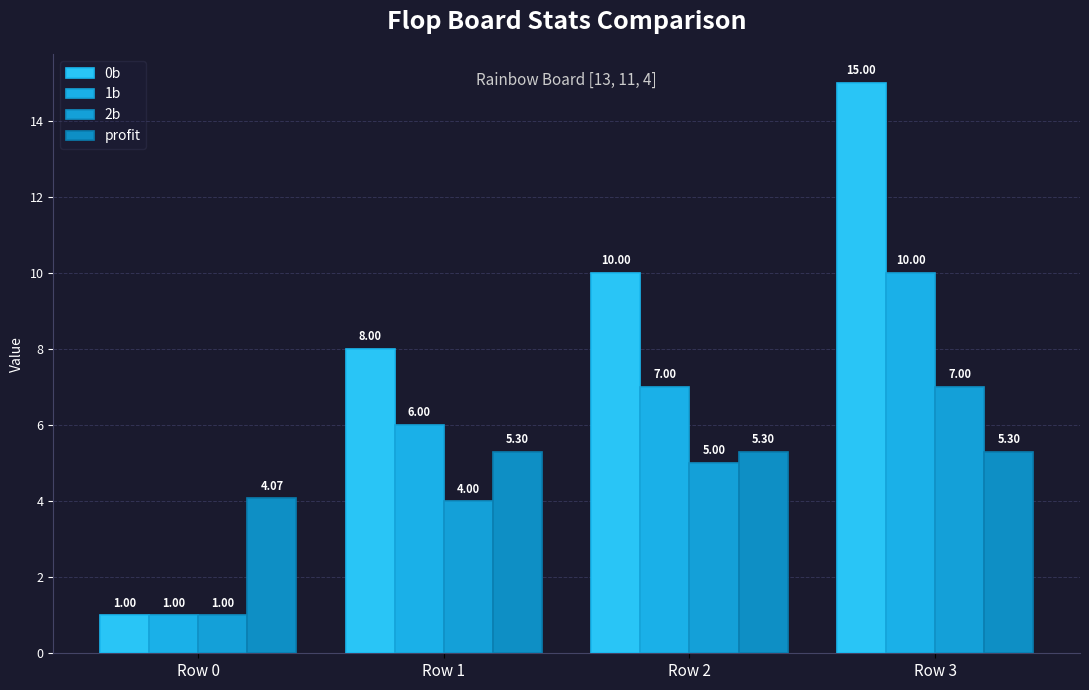

Reading left to right, what are all the values shown in this chart?

0b: 1.0	8.0	10.0	15.0
1b: 1.0	6.0	7.0	10.0
2b: 1.0	4.0	5.0	7.0
profit: 4.1	5.3	5.3	5.3